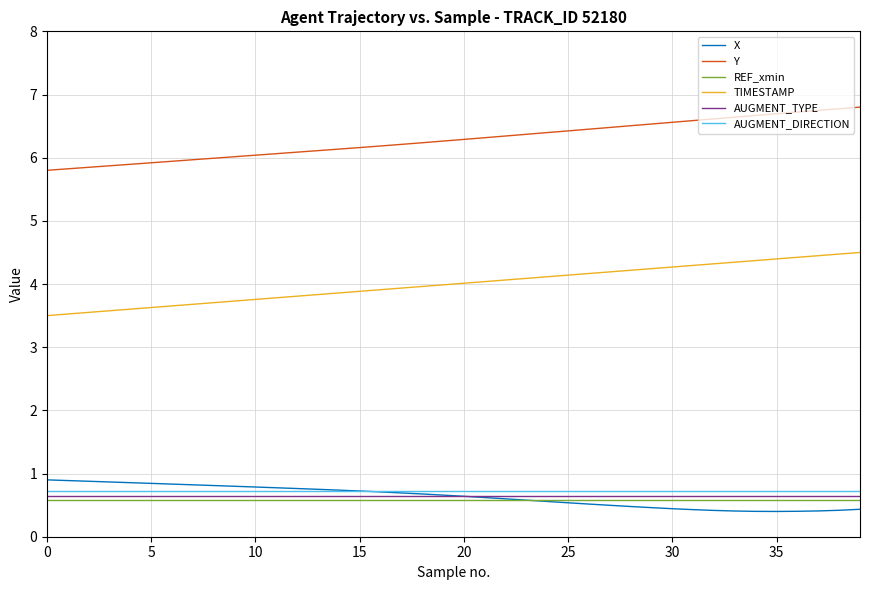

Which series has the largest total across all categories?

Y